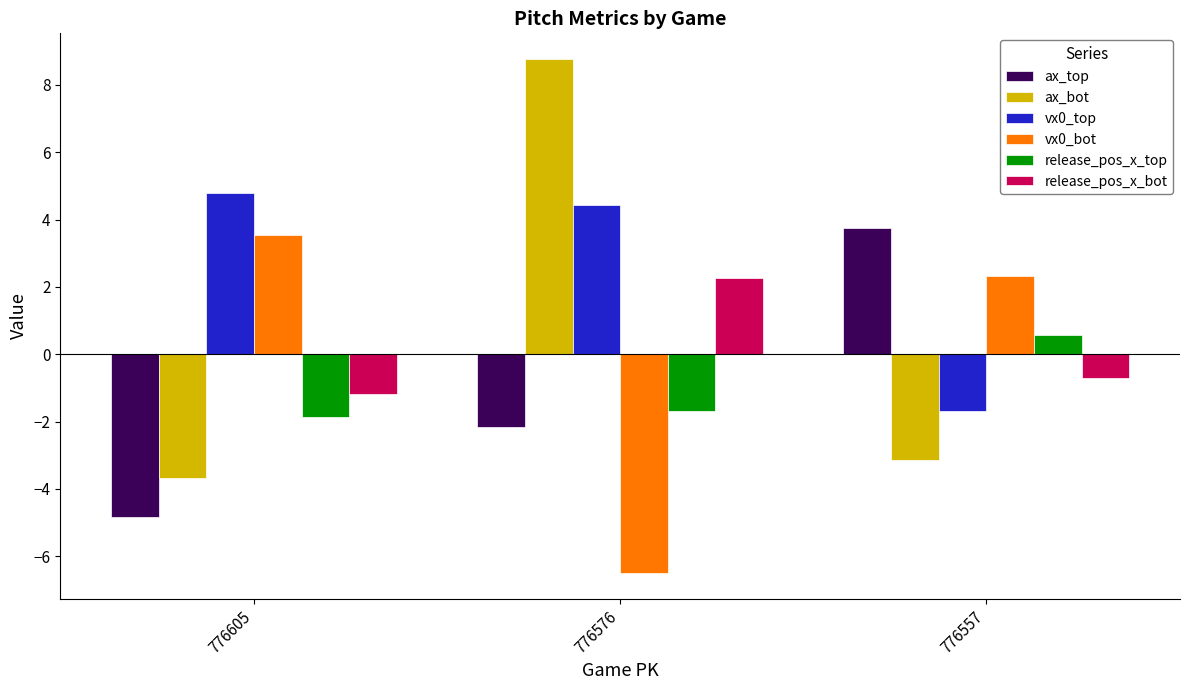

At how many categories does at least one series exceed 1?

3